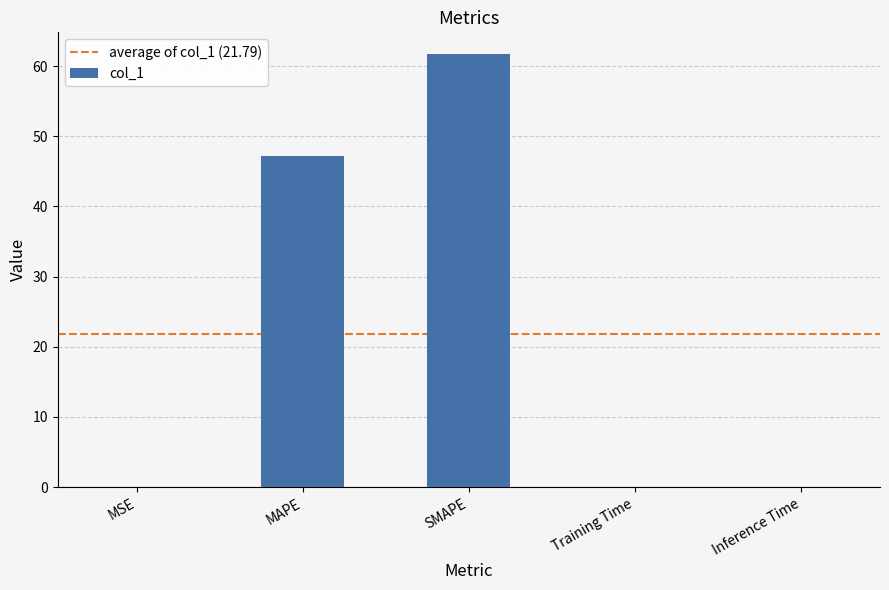

Between SMAPE and MAPE, which is larger?

SMAPE